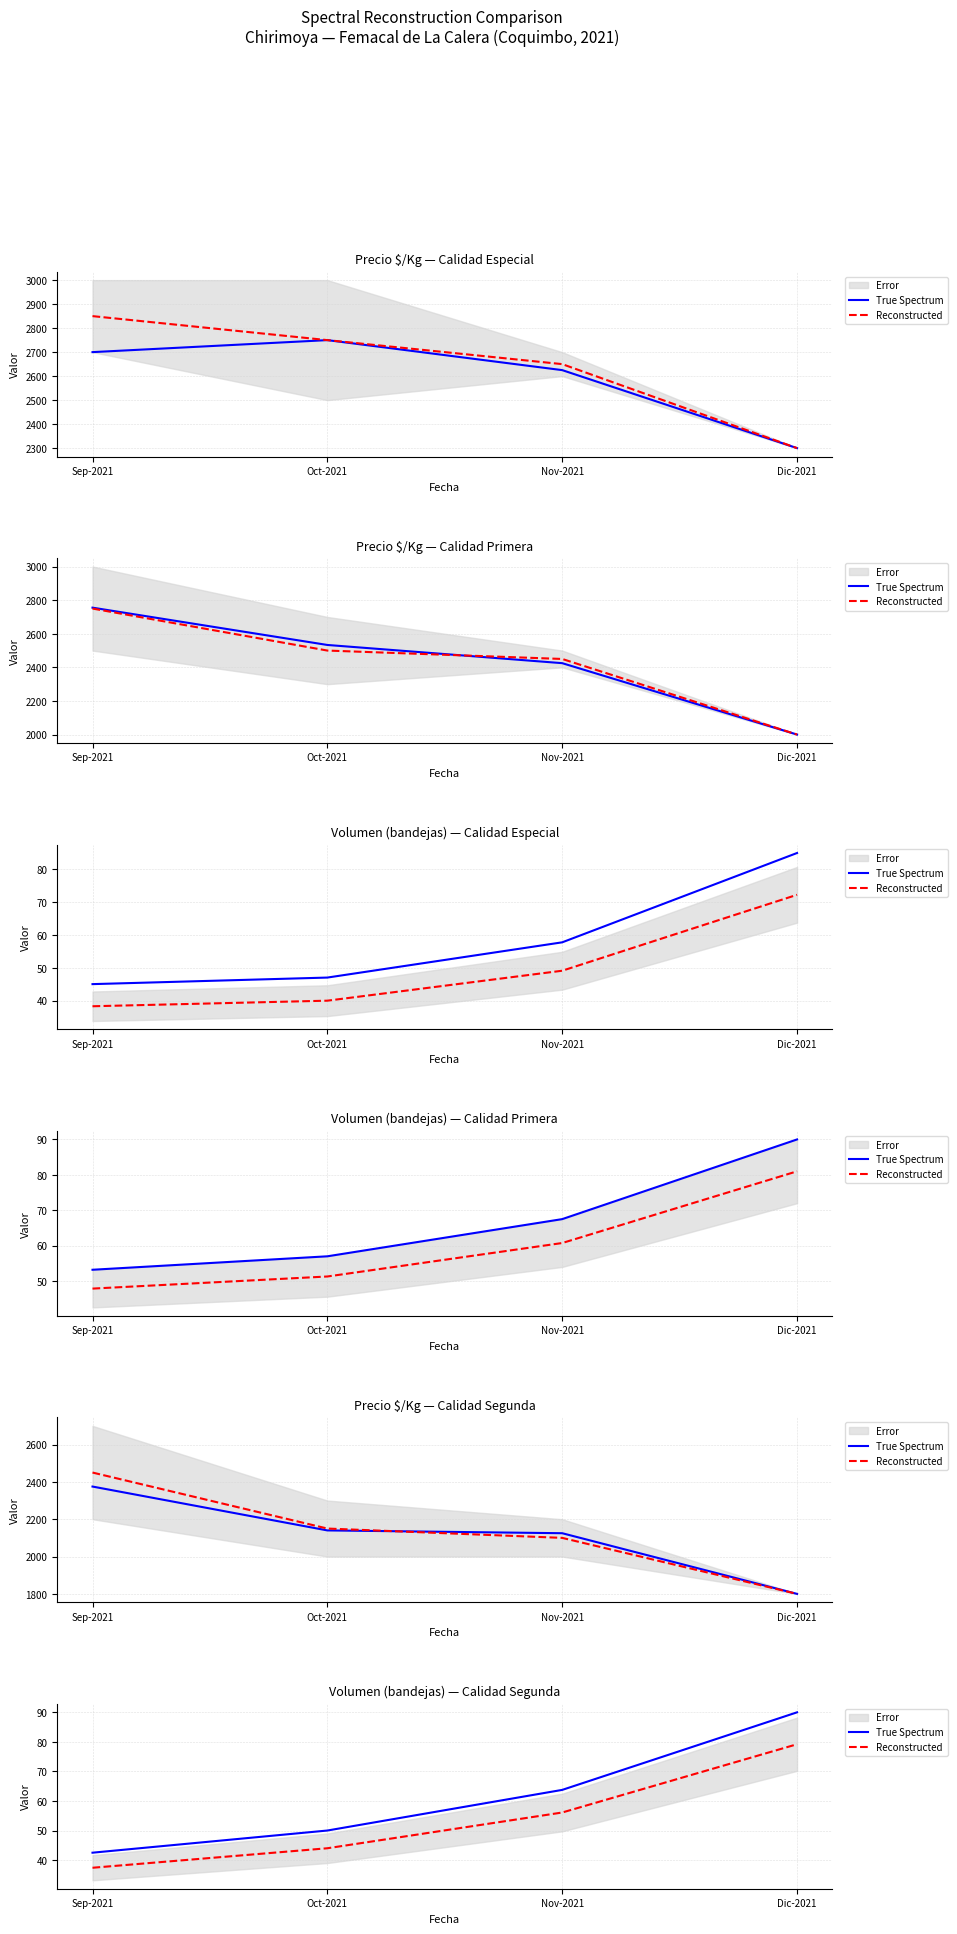

What is the label of the 2nd point from the left?

Oct-2021